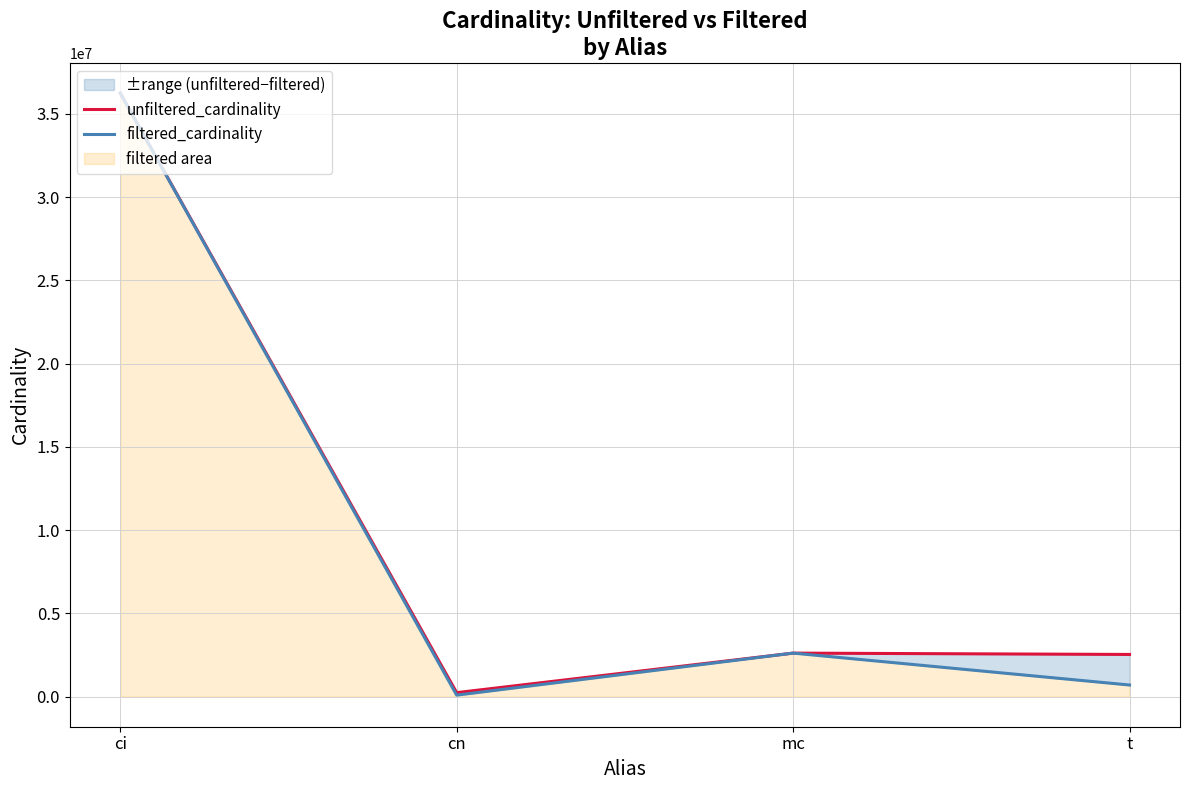

Between cn and mc, which series saw the biggest shift?

filtered_cardinality